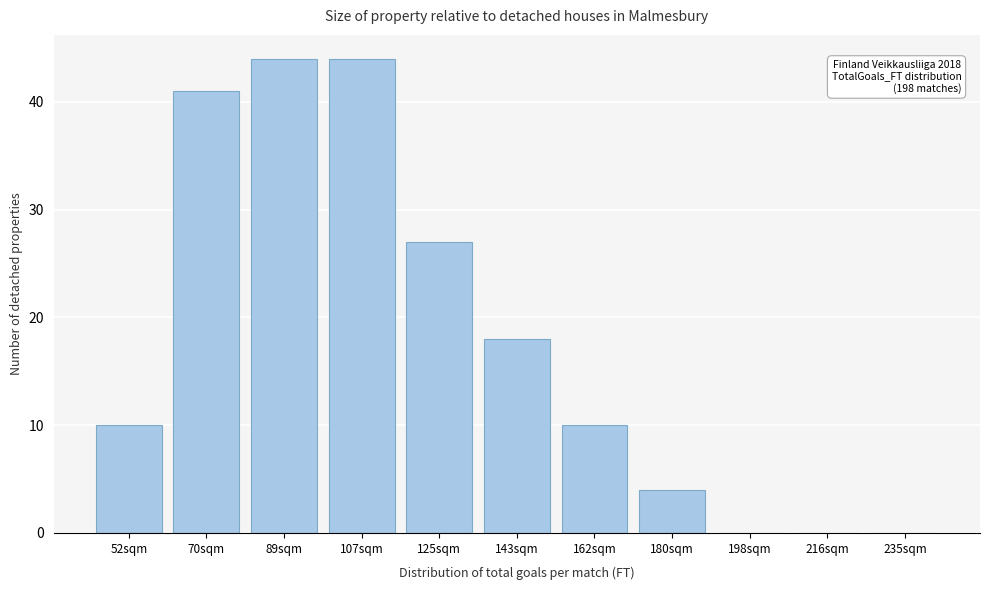

Reading left to right, what are all the values shown in this chart?

52sqm=10	70sqm=41	89sqm=44	107sqm=44	125sqm=27	143sqm=18	162sqm=10	180sqm=4	198sqm=0	216sqm=0	235sqm=0